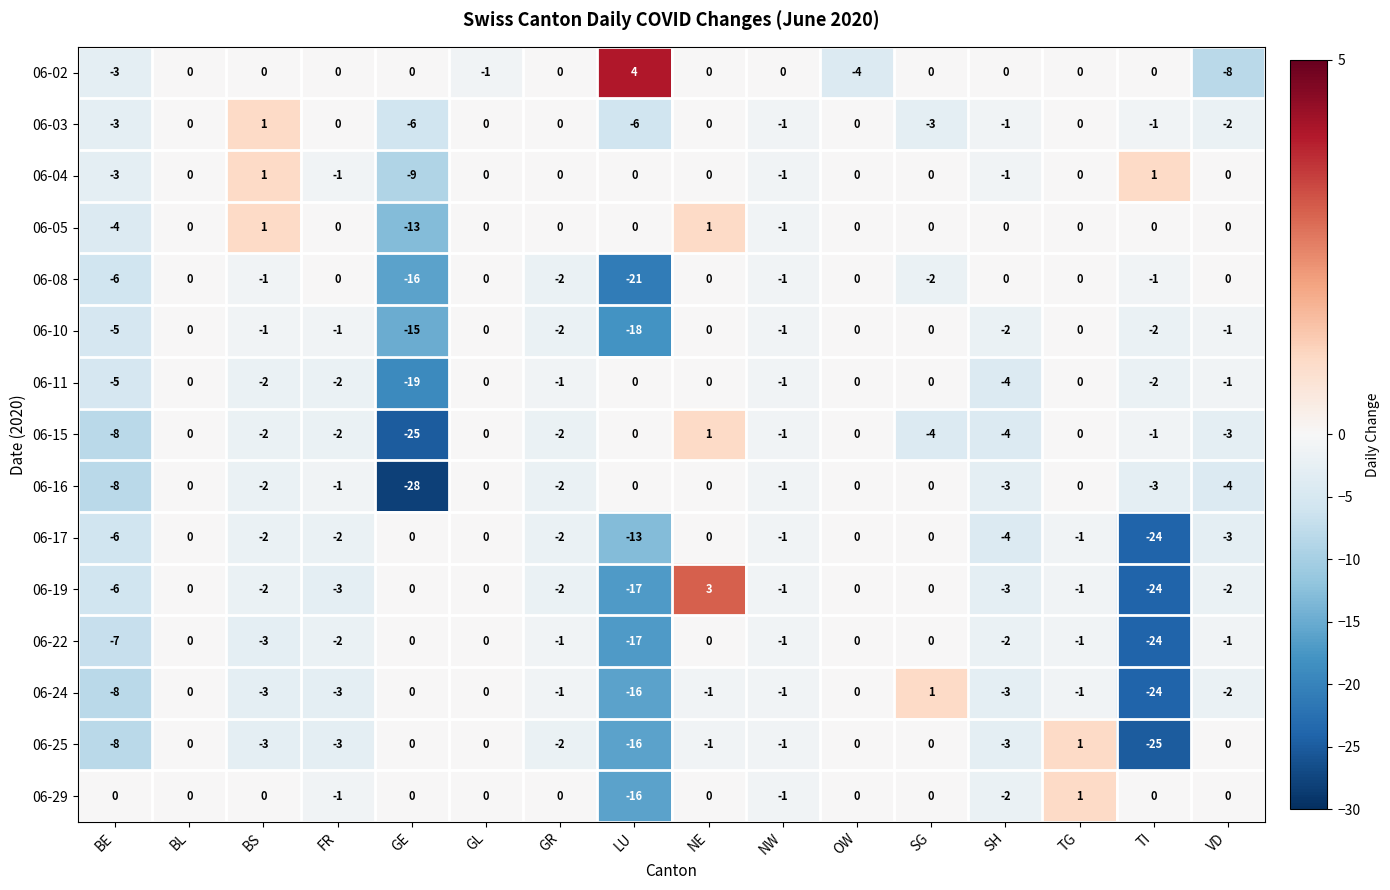

Count the number of categories in the chart.

16